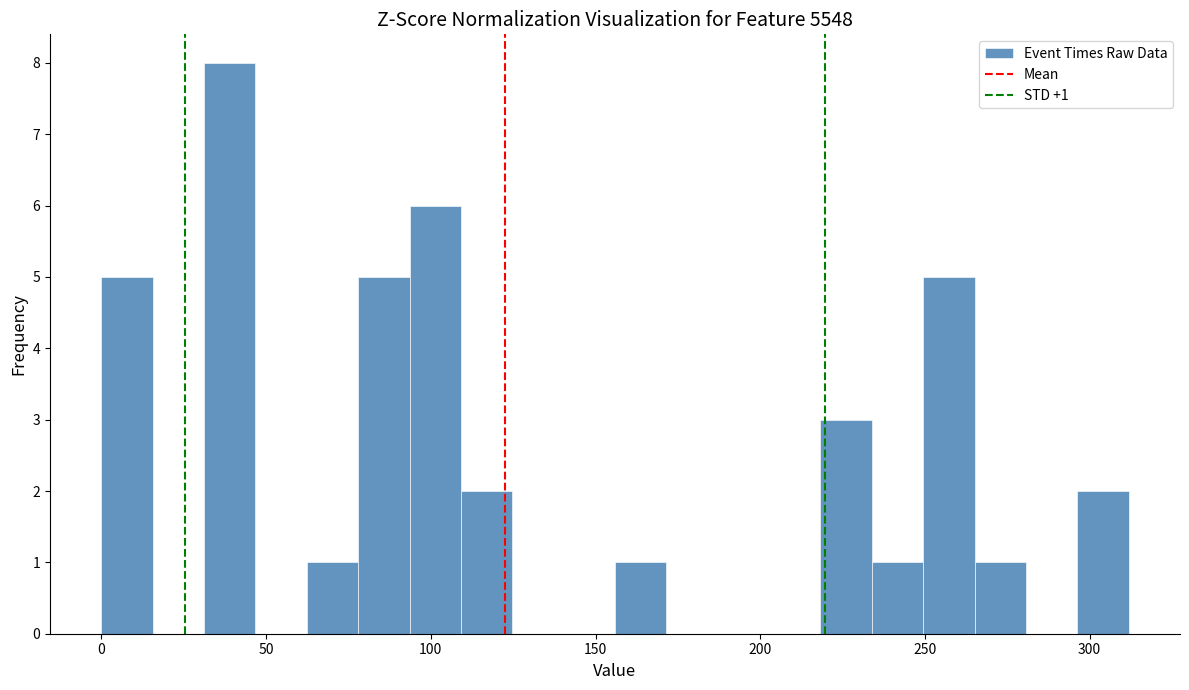

Around what value on the x-axis is the tallest bar? Give the approximate position of its centre, as read against the axis.

40